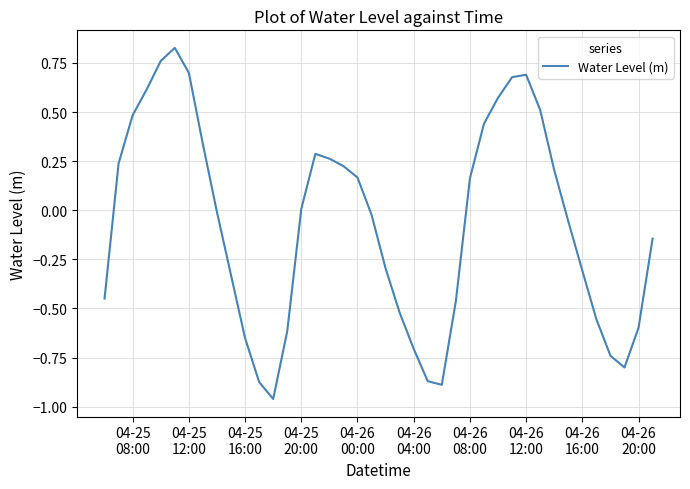

What is the difference between the maximum and minimum values?

1.8